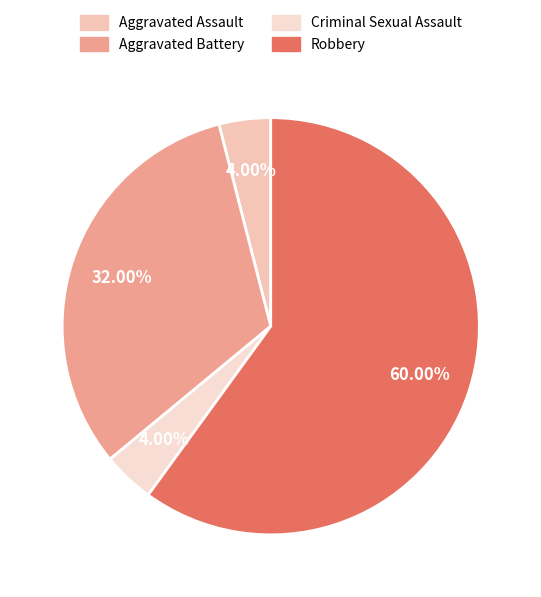

To the nearest percent, what portion does Criminal Sexual Assault represent?

4%